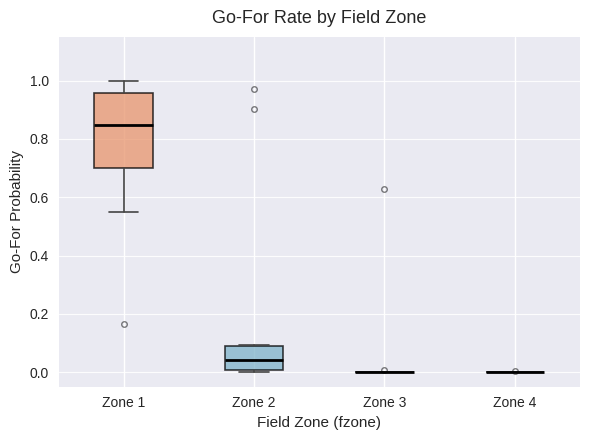

Reading left to right, transcribe this box plot: for each box, give where its median line is, the range the box spans, and where its two whiskers end, as read against the y-axis. The values are not printed on the chart, so give them approximately, as read against the axis.

Zone 1: median 0.84, box 0.70 to 0.96, whiskers 0.56 to 1.00
Zone 2: median 0.04, box 0.00 to 0.10, whiskers 0.00 (just below the box's lower edge) to 0.10
Zone 3: box collapsed to a line at 0.00, whiskers 0.00 to 0.00
Zone 4: box collapsed to a line at 0.00, whiskers 0.00 to 0.00